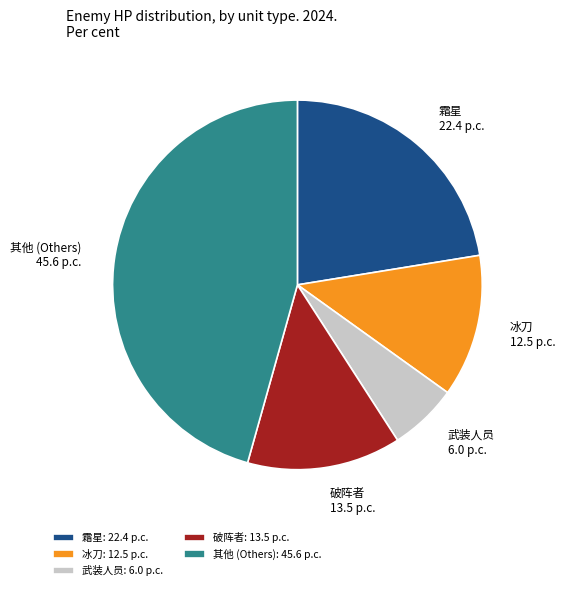

How many segments does this pie chart have?

5